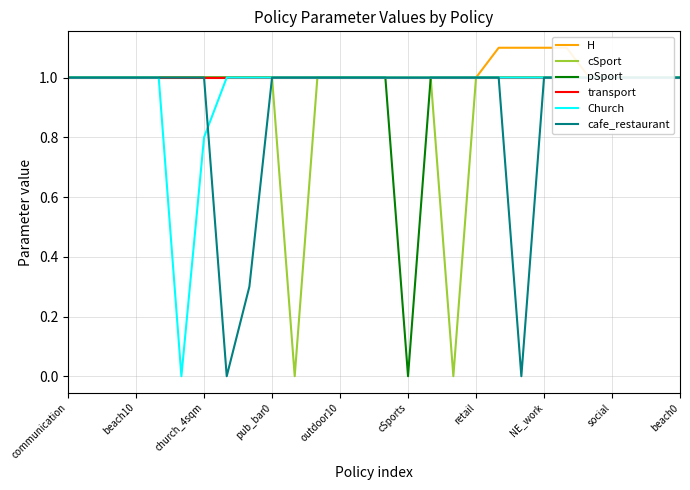

Between cSports and 10, which series saw the biggest shift?

cSport